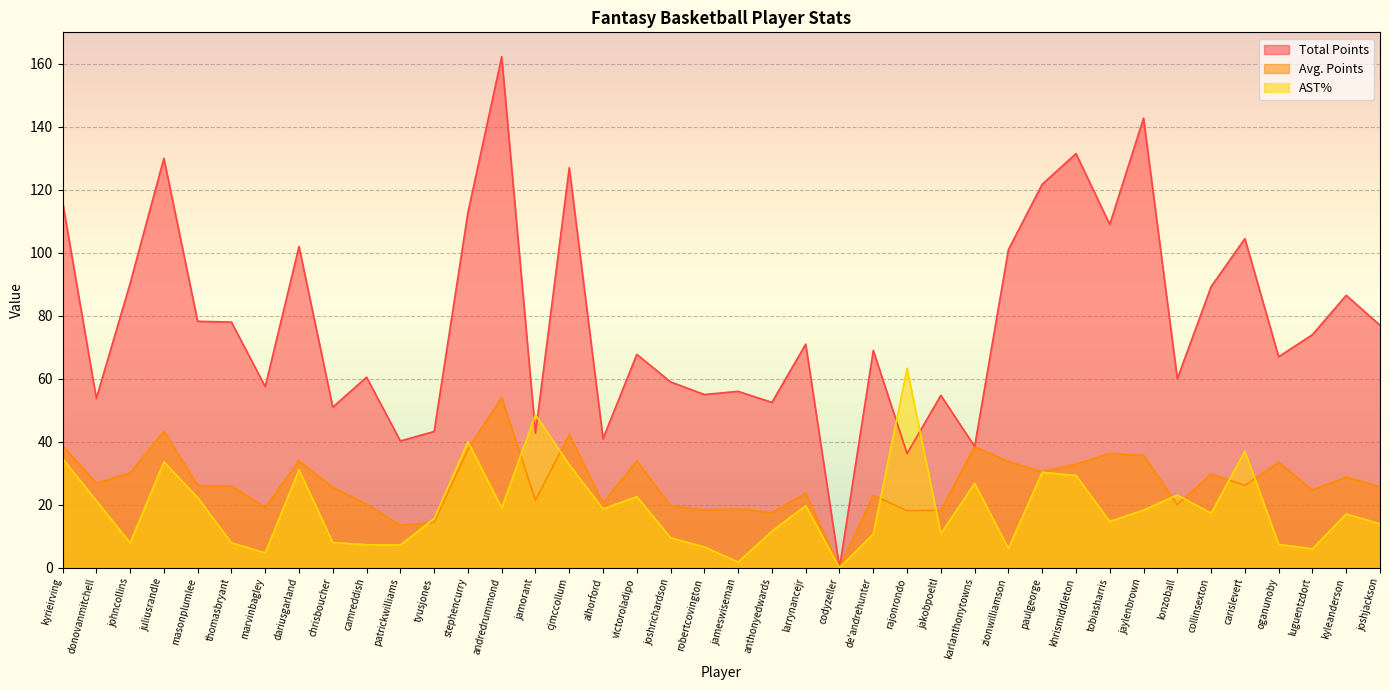

What is the difference between the maximum and second lowest values in the Avg. Points series?

40.7